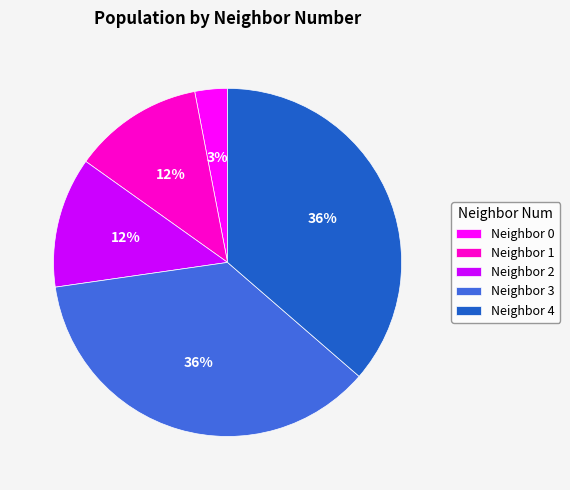

Which slice is the smallest?

Neighbor 0